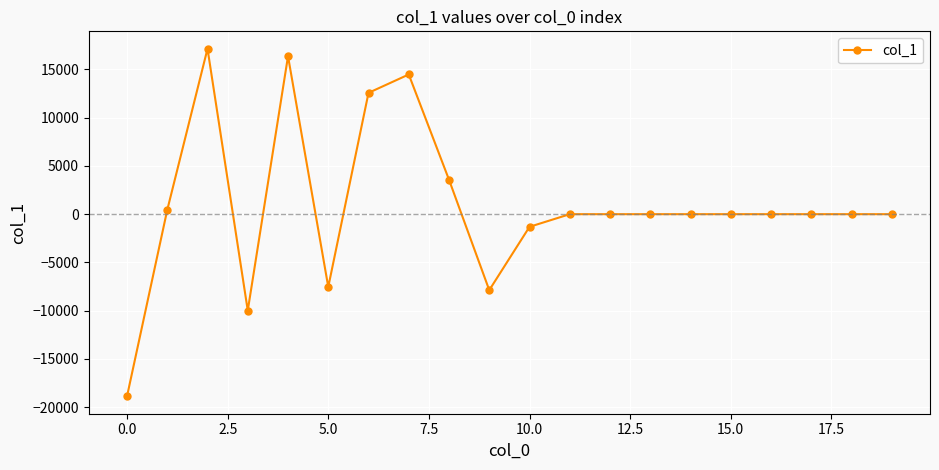

True or false: the data has more than 2 interior local peaks.

True